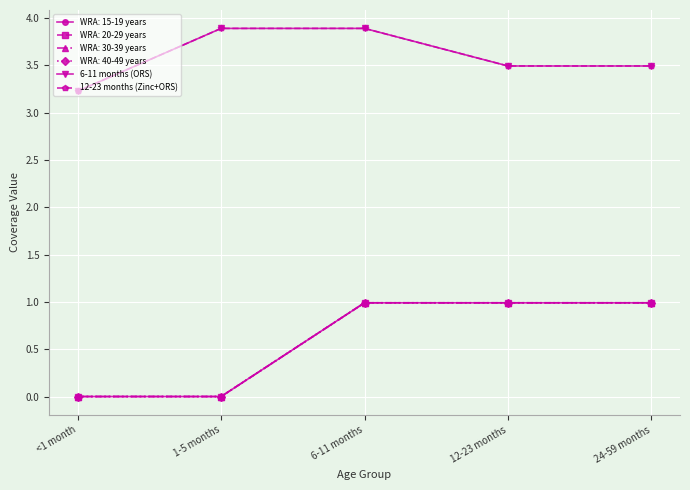

Does the chart have visible grid lines?

Yes